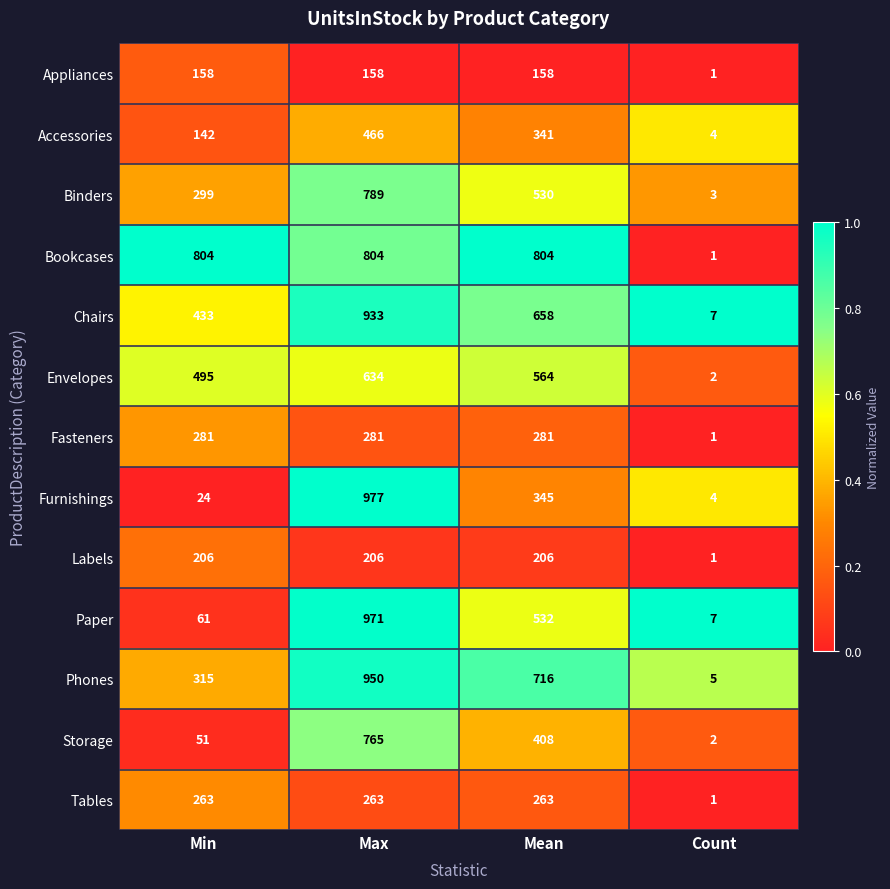

At which category is the sum across all series the highest?

Max